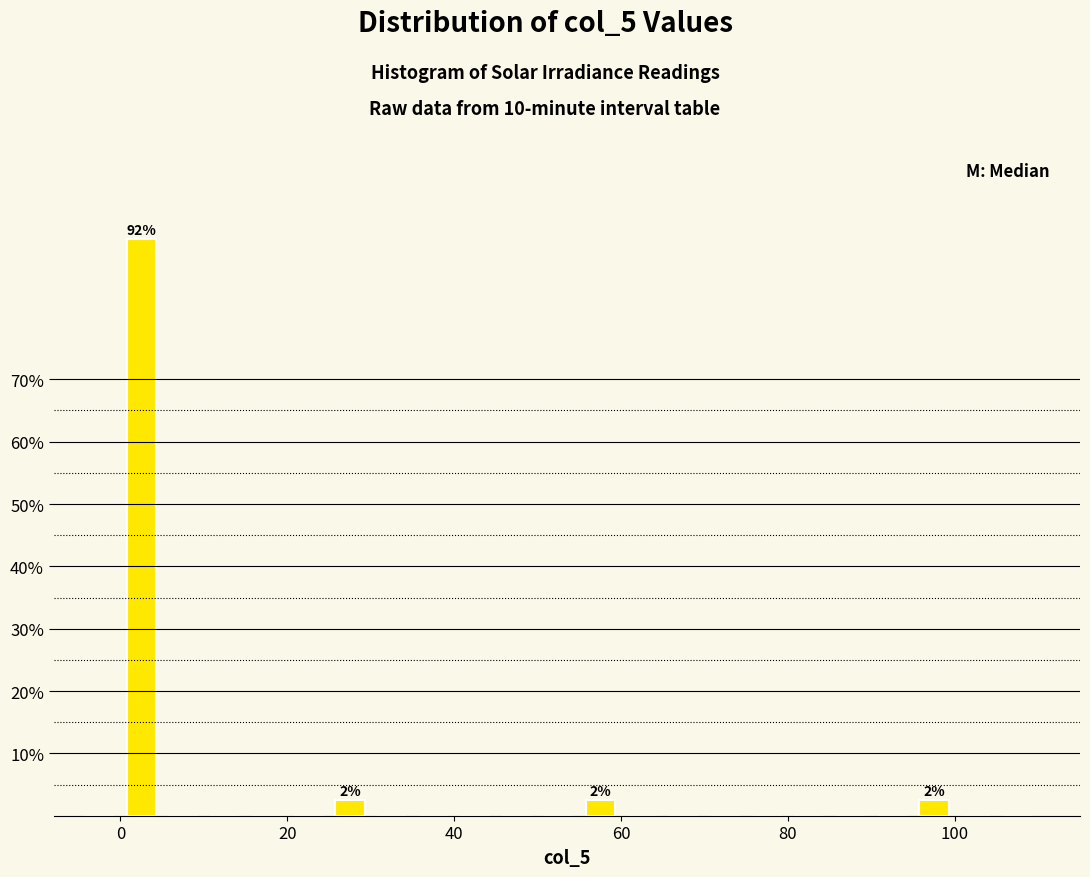

Around what value on the x-axis is the tallest bar? Give the approximate position of its centre, as read against the axis.

2